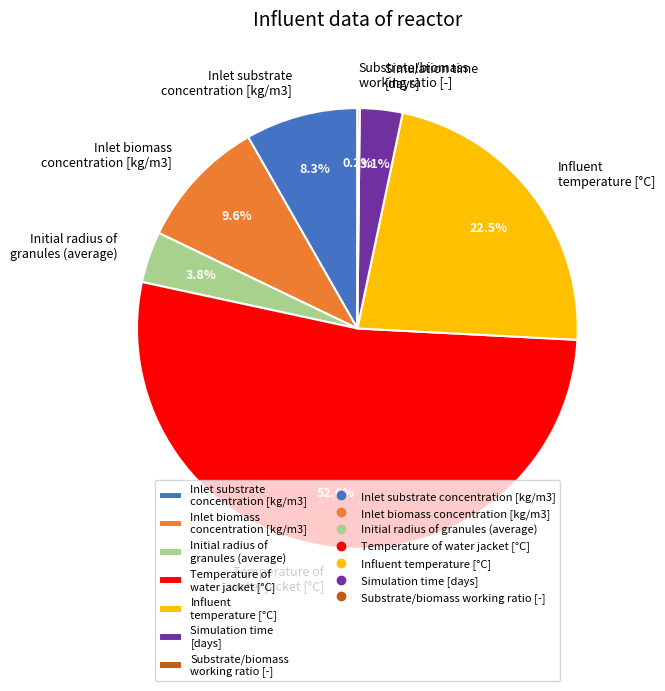

Between Influent temperature [°C] and Simulation time [days], which is larger?

Influent temperature [°C]